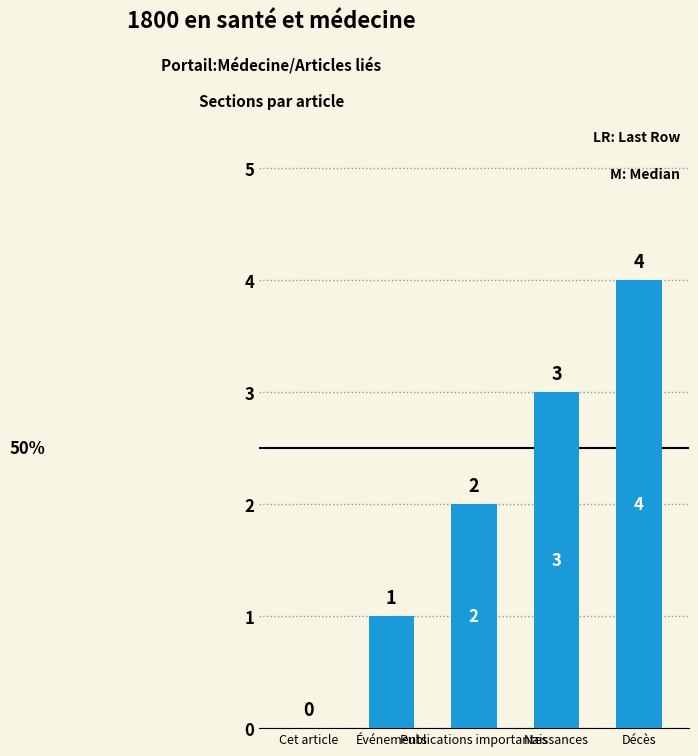

What is the difference between the values at Décès and Cet article?

4